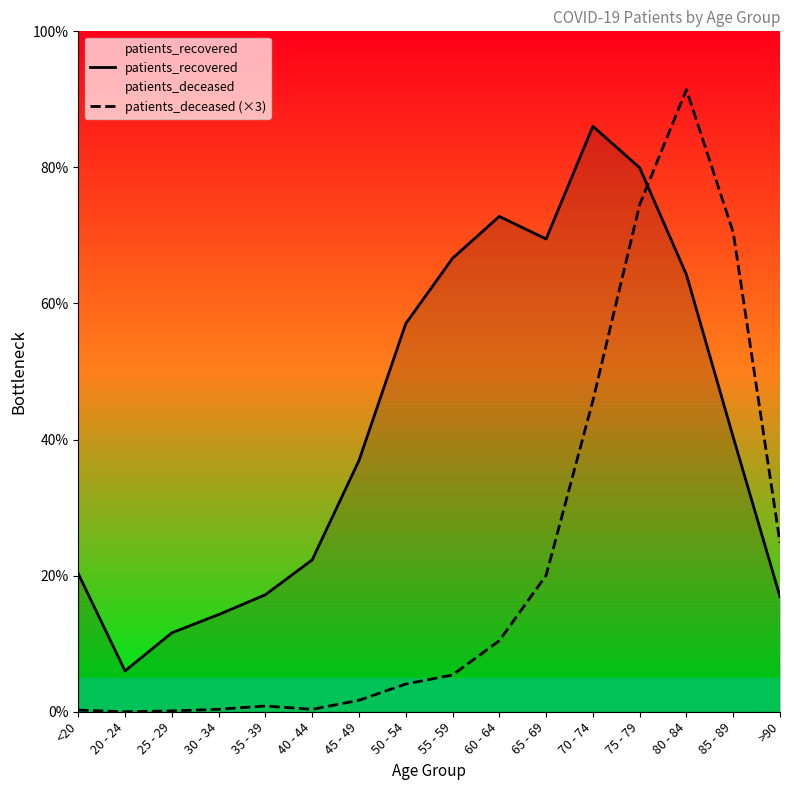

Where is the first local minimum for patients_deceased (×3)?

20 - 24